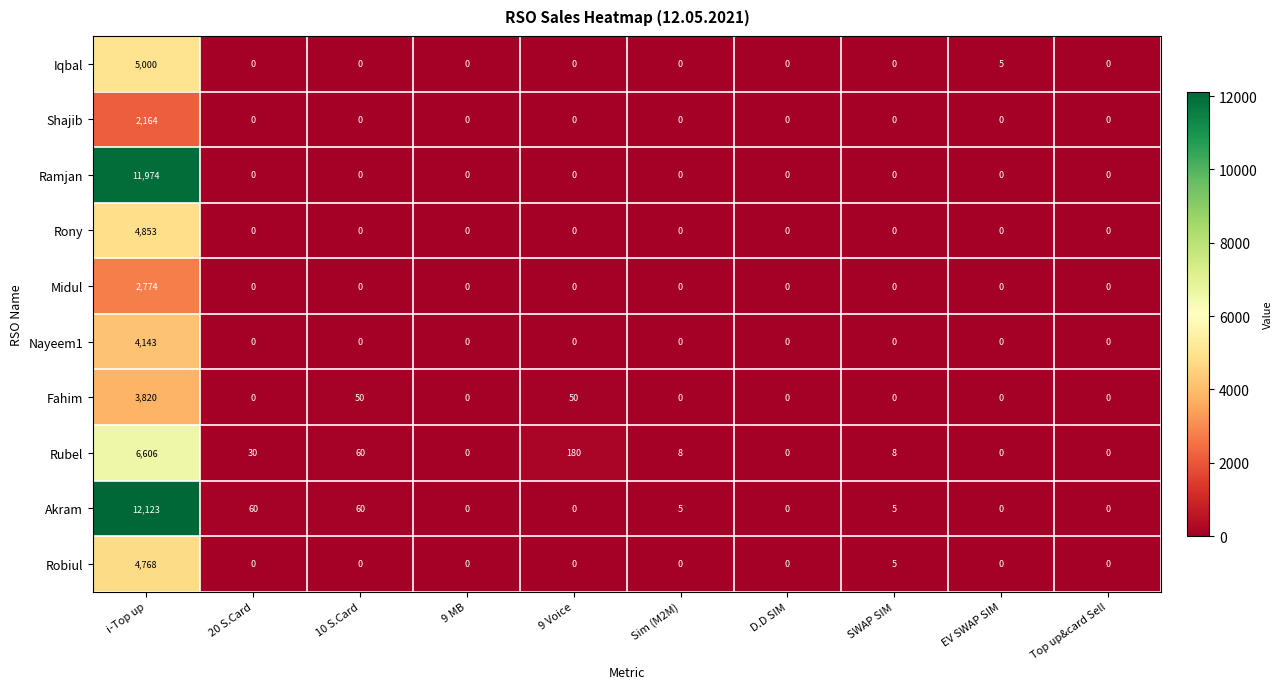

What is the sum of all Rubel values?

6892